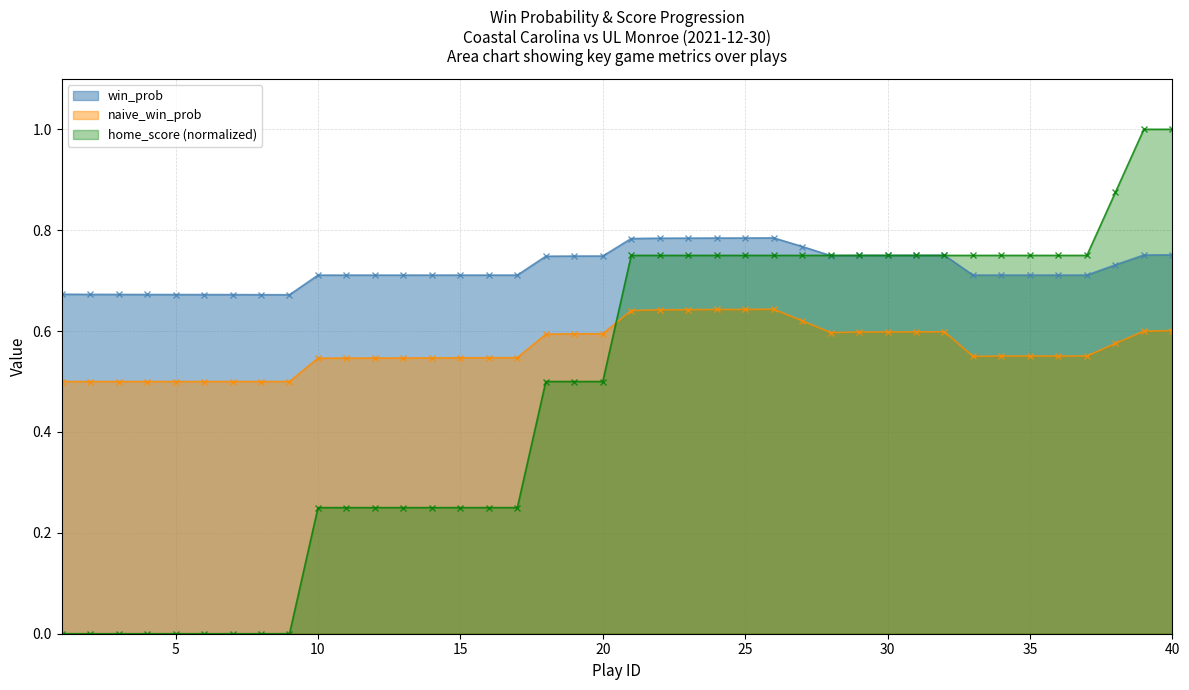

Reading left to right, extract all data points from this chart.

win_prob: 0.7	0.7	0.7	0.7	0.7	0.7	0.7	0.7	0.7	0.7	0.7	0.7	0.7	0.7	0.7	0.7	0.7	0.7	0.7	0.7	0.8	0.8	0.8	0.8	0.8	0.8	0.8	0.7	0.8	0.8	0.8	0.8	0.7	0.7	0.7	0.7	0.7	0.7	0.8	0.8
naive_win_prob: 0.5	0.5	0.5	0.5	0.5	0.5	0.5	0.5	0.5	0.5	0.5	0.5	0.5	0.5	0.5	0.5	0.5	0.6	0.6	0.6	0.6	0.6	0.6	0.6	0.6	0.6	0.6	0.6	0.6	0.6	0.6	0.6	0.5	0.6	0.6	0.6	0.6	0.6	0.6	0.6
home_score: 0.0	0.0	0.0	0.0	0.0	0.0	0.0	0.0	0.0	0.2	0.2	0.2	0.2	0.2	0.2	0.2	0.2	0.5	0.5	0.5	0.8	0.8	0.8	0.8	0.8	0.8	0.8	0.8	0.8	0.8	0.8	0.8	0.8	0.8	0.8	0.8	0.8	0.9	1.0	1.0